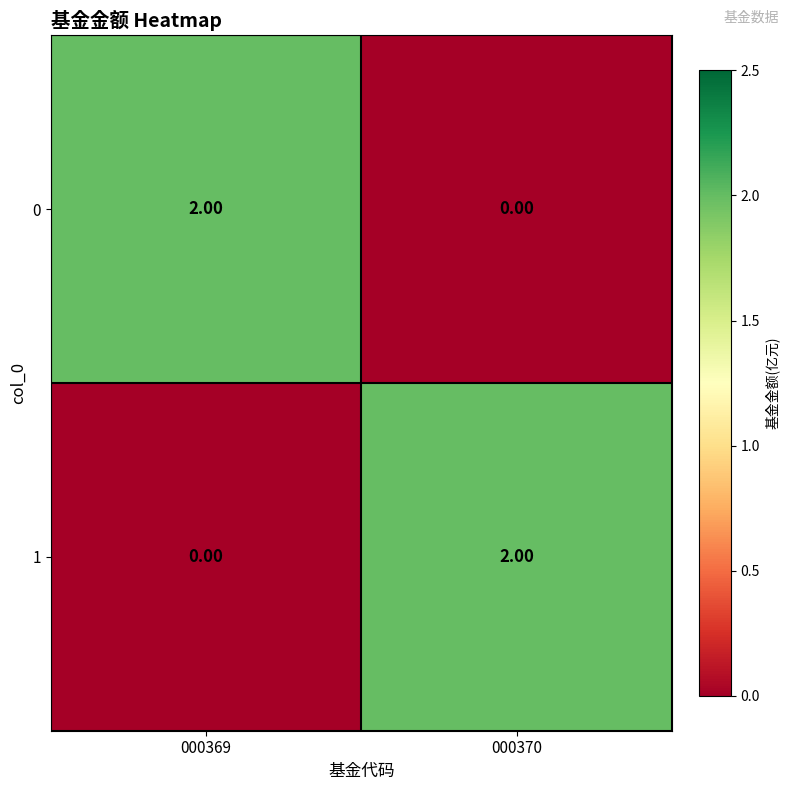

Is the value of 0 at 000370 greater than the value of 1 at 000370?

No